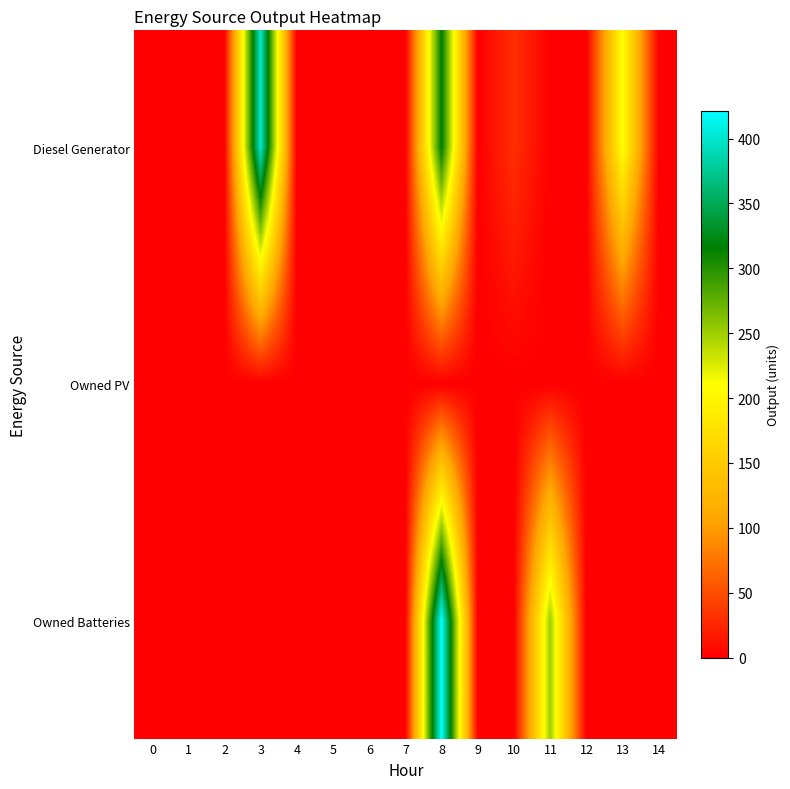

Which series changed the most between 4 and 8?

row_2